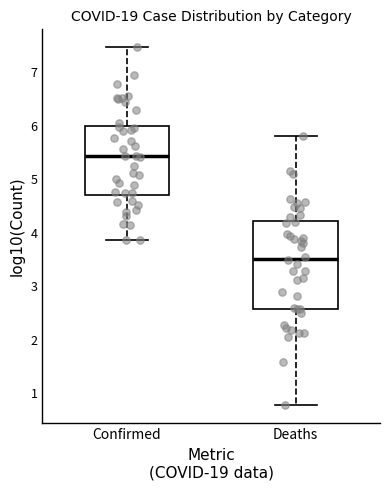

Reading left to right, transcribe this box plot: for each box, give where its median line is, the range the box spans, and where its two whiskers end, as read against the y-axis. The values are not printed on the chart, so give them approximately, as read against the axis.

Confirmed: median 5.4, box 4.7 to 6.0, whiskers 3.9 to 7.5
Deaths: median 3.5, box 2.6 to 4.2, whiskers 0.8 to 5.8